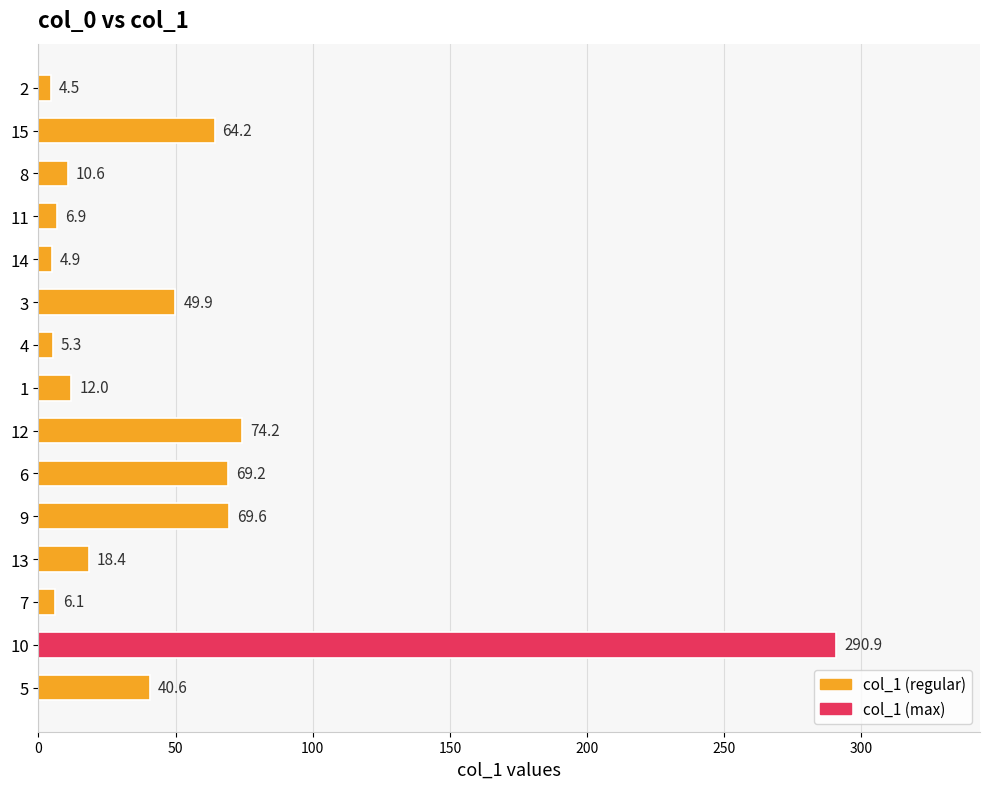

Reading bottom to top, extract all data points from this chart.

5=40.6	10=290.9	7=6.1	13=18.4	9=69.6	6=69.2	12=74.2	1=12.0	4=5.3	3=49.9	14=4.9	11=6.9	8=10.6	15=64.2	2=4.5